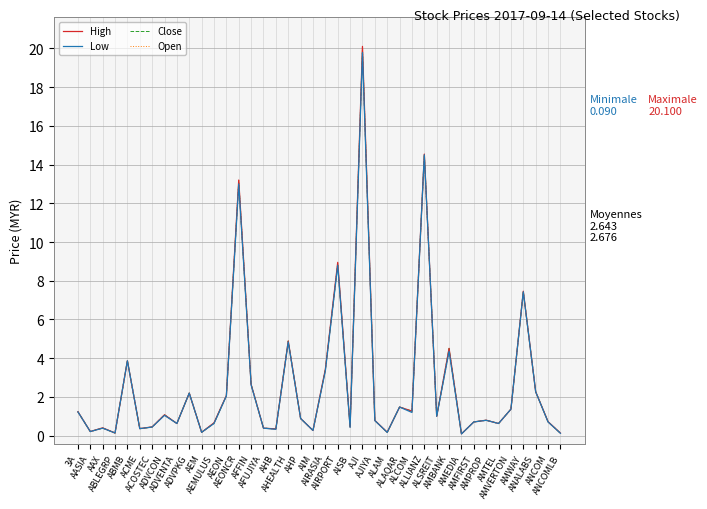

What is the maximum value for Close?

19.9